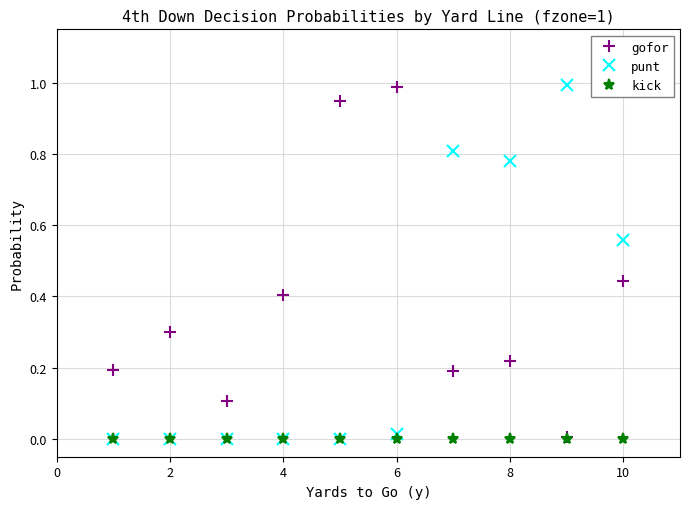

True or false: gofor has more than 2 interior local peaks.

True